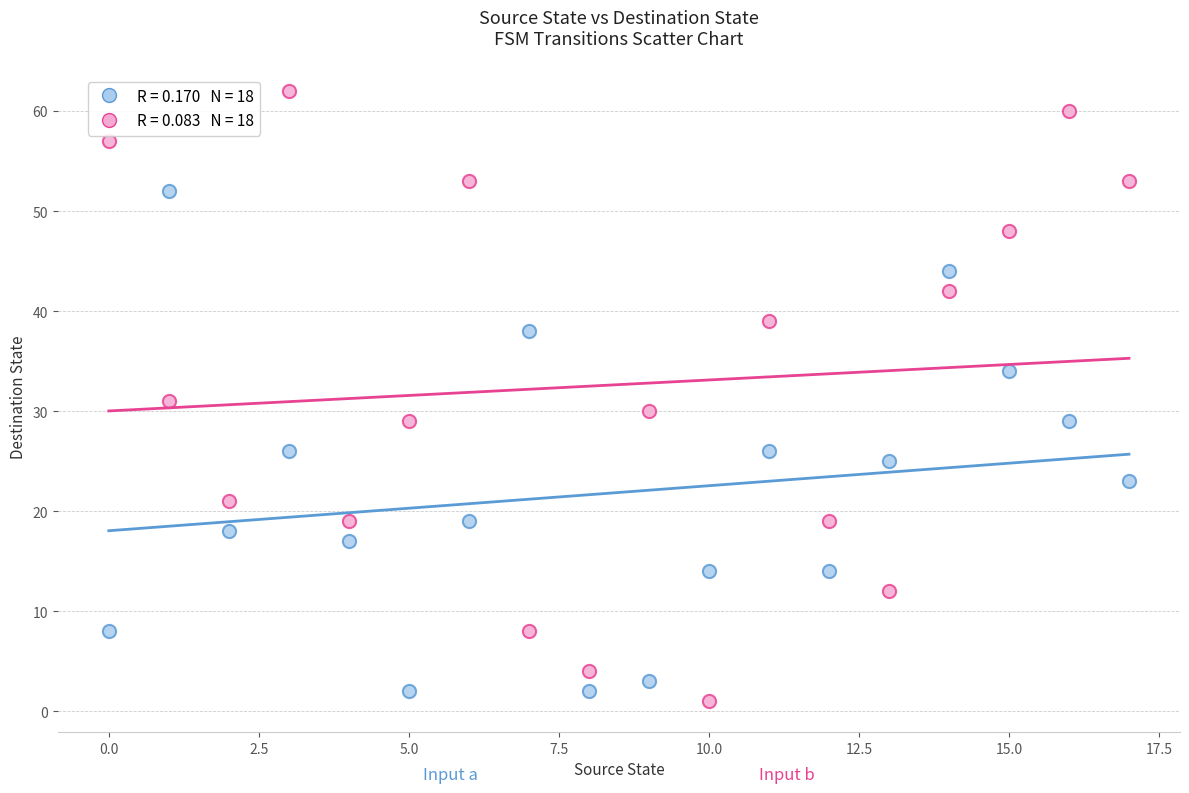

Across all data points, what is the range of Y values (max minus min)?

61